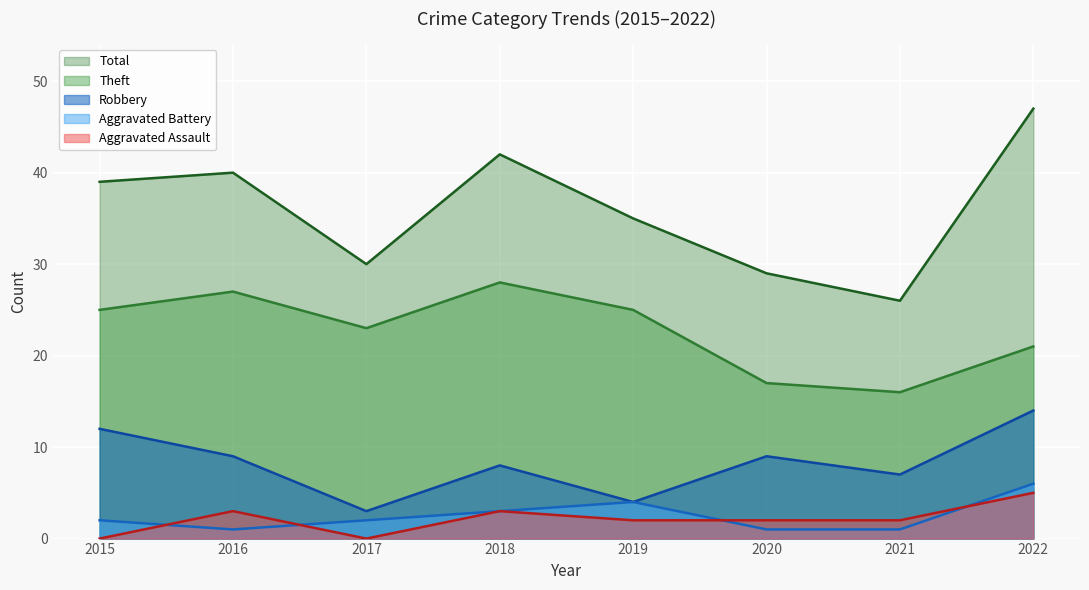

Which category has the highest value across all series?

2022